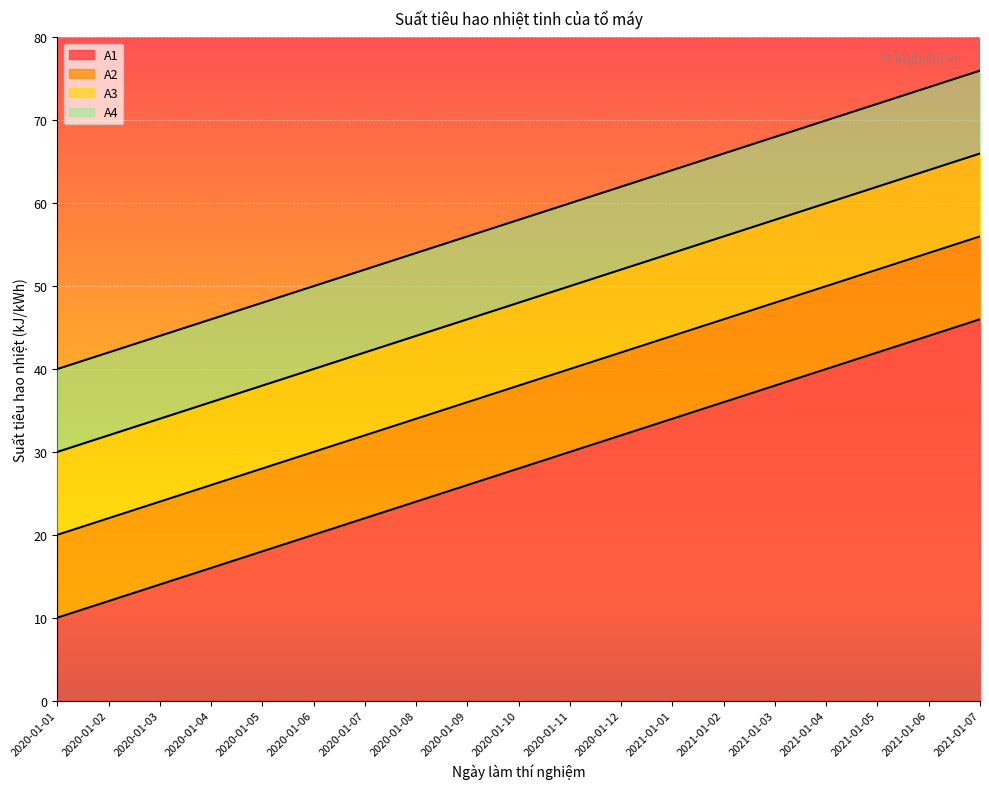

Is the value of A2 at 2020-01-11 greater than the value of A3 at 2020-01-10?

No